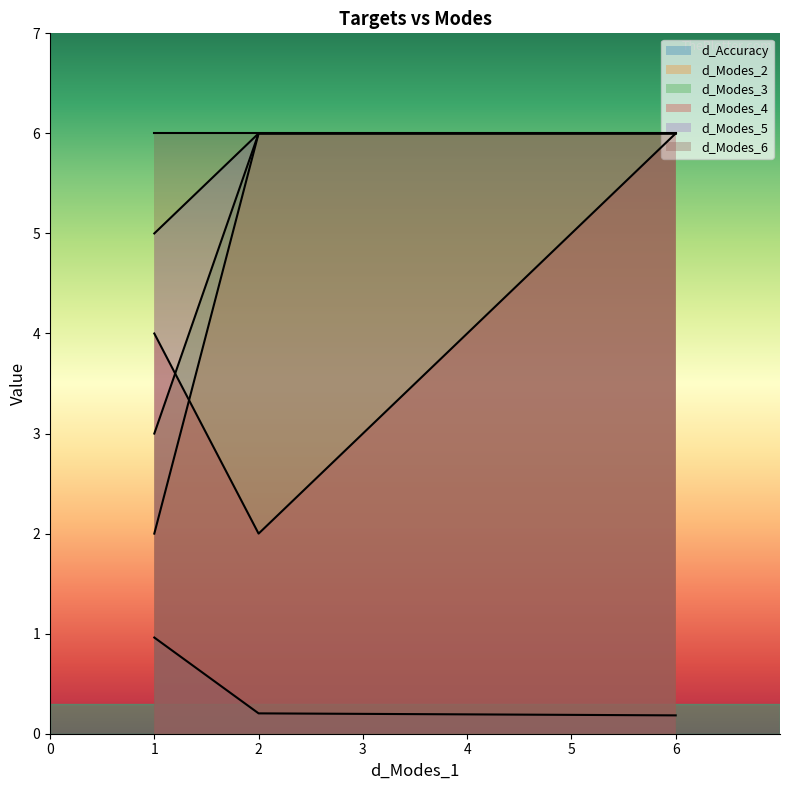

Which series has the largest total across all categories?

d_Modes_6